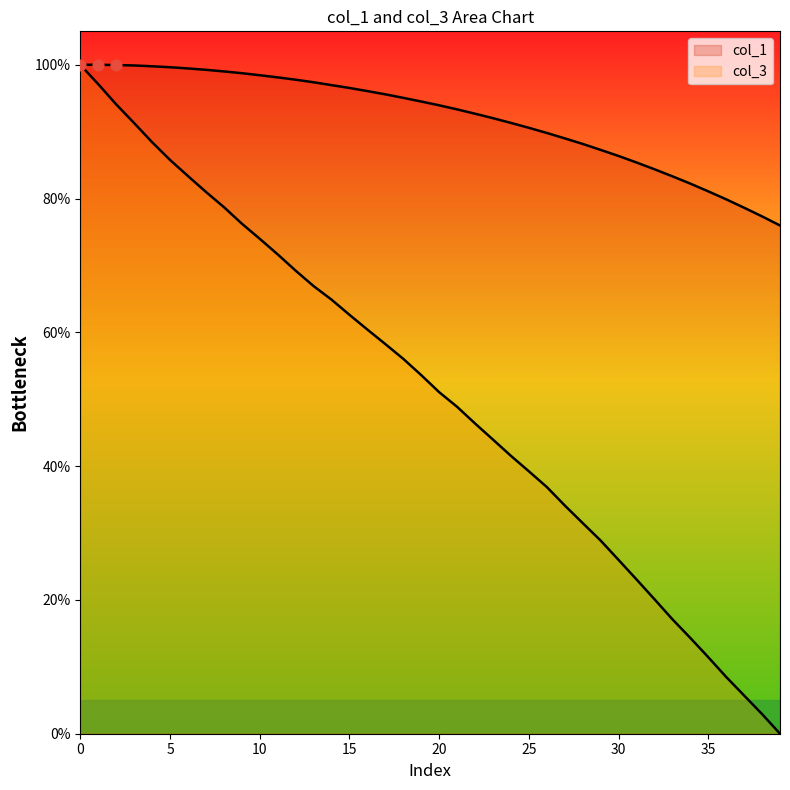

What are all the series names shown in the legend?

col_1, col_3